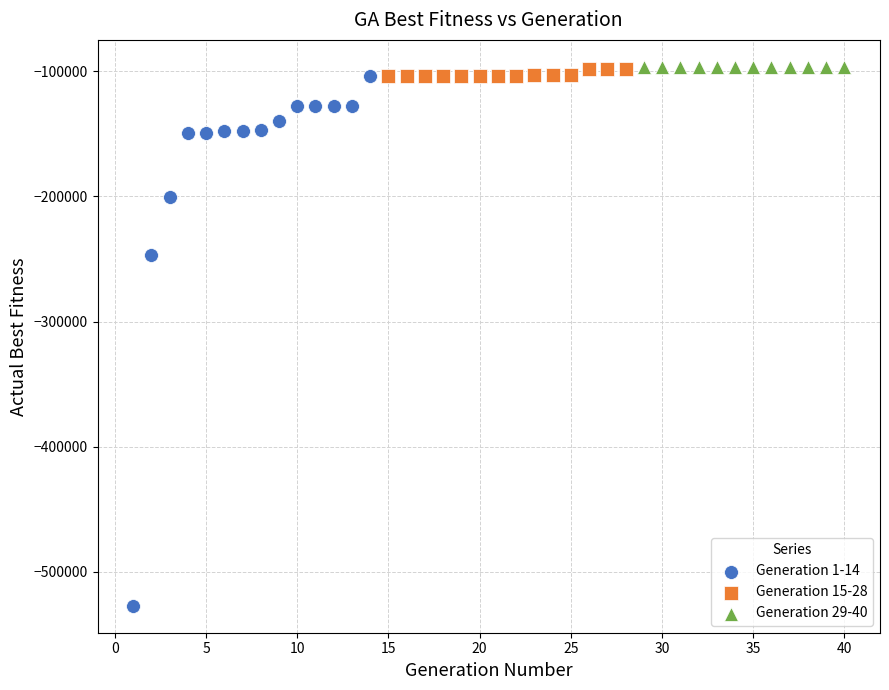

Which series reaches the minimum Y coordinate?

Generation 1-14